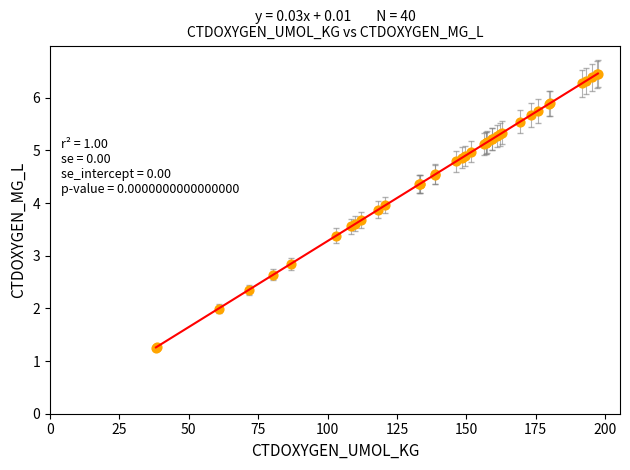

What Y value in the scatter plot is closest to 3?

2.8